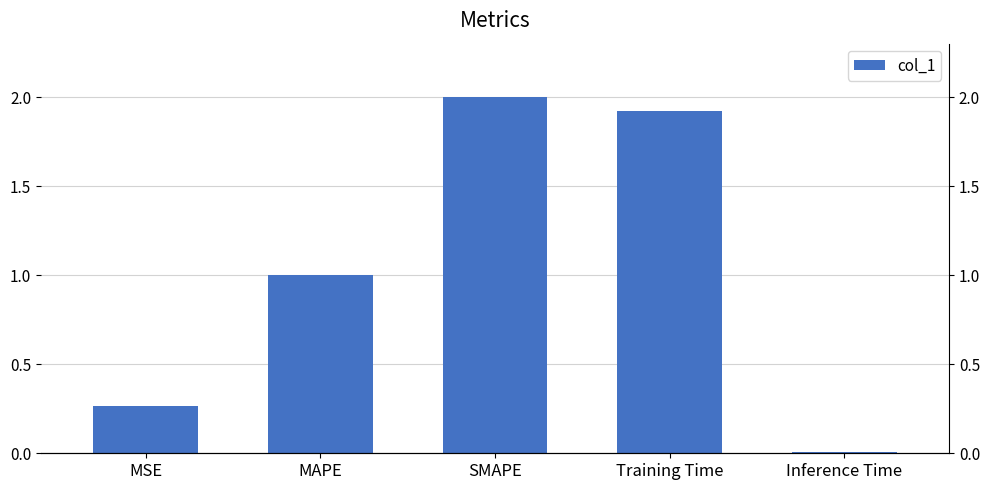

What is the difference between the maximum and minimum values?

2.0